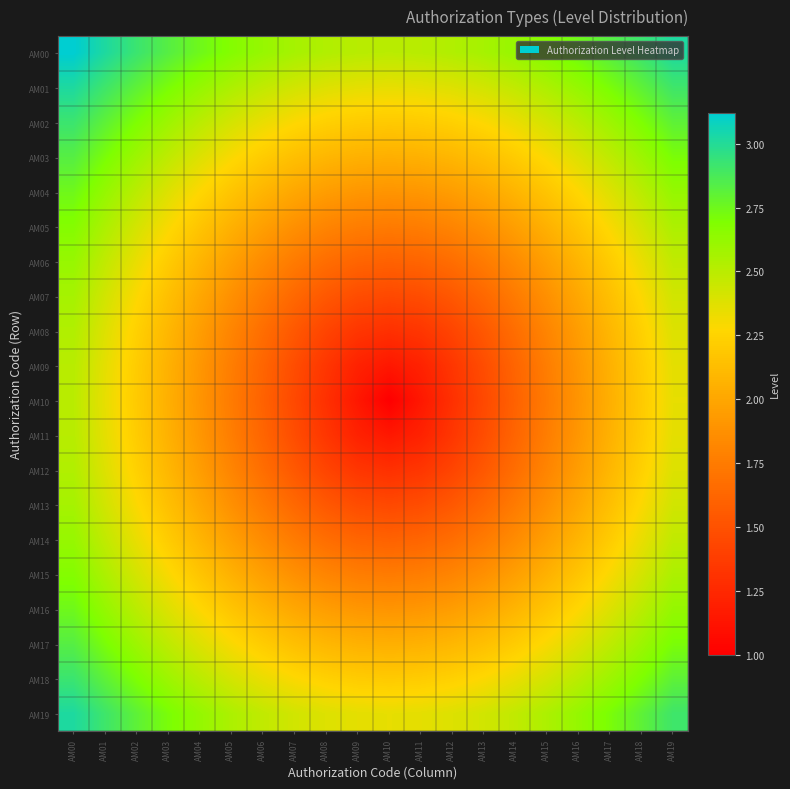

Reading right to left, transcribe all the data shown in this chart.

AM00: AM19=3.0	AM18=2.9	AM17=2.8	AM16=2.7	AM15=2.7	AM14=2.6	AM13=2.6	AM12=2.5	AM11=2.5	AM10=2.5	AM09=2.5	AM08=2.5	AM07=2.6	AM06=2.6	AM05=2.7	AM04=2.7	AM03=2.8	AM02=2.9	AM01=3.0	AM00=3.1
AM01: AM19=2.9	AM18=2.8	AM17=2.7	AM16=2.6	AM15=2.5	AM14=2.5	AM13=2.4	AM12=2.4	AM11=2.4	AM10=2.3	AM09=2.4	AM08=2.4	AM07=2.4	AM06=2.5	AM05=2.5	AM04=2.6	AM03=2.7	AM02=2.8	AM01=2.9	AM00=3.0
AM02: AM19=2.8	AM18=2.7	AM17=2.6	AM16=2.5	AM15=2.4	AM14=2.3	AM13=2.3	AM12=2.2	AM11=2.2	AM10=2.2	AM09=2.2	AM08=2.2	AM07=2.3	AM06=2.3	AM05=2.4	AM04=2.5	AM03=2.6	AM02=2.7	AM01=2.8	AM00=2.9
AM03: AM19=2.7	AM18=2.6	AM17=2.5	AM16=2.4	AM15=2.3	AM14=2.2	AM13=2.1	AM12=2.1	AM11=2.1	AM10=2.0	AM09=2.1	AM08=2.1	AM07=2.1	AM06=2.2	AM05=2.3	AM04=2.4	AM03=2.5	AM02=2.6	AM01=2.7	AM00=2.8
AM04: AM19=2.6	AM18=2.5	AM17=2.4	AM16=2.3	AM15=2.2	AM14=2.1	AM13=2.0	AM12=1.9	AM11=1.9	AM10=1.9	AM09=1.9	AM08=1.9	AM07=2.0	AM06=2.1	AM05=2.2	AM04=2.3	AM03=2.4	AM02=2.5	AM01=2.6	AM00=2.7
AM05: AM19=2.5	AM18=2.4	AM17=2.3	AM16=2.2	AM15=2.1	AM14=2.0	AM13=1.9	AM12=1.8	AM11=1.8	AM10=1.8	AM09=1.8	AM08=1.8	AM07=1.9	AM06=2.0	AM05=2.1	AM04=2.2	AM03=2.3	AM02=2.4	AM01=2.5	AM00=2.7
AM06: AM19=2.5	AM18=2.3	AM17=2.2	AM16=2.1	AM15=2.0	AM14=1.8	AM13=1.8	AM12=1.7	AM11=1.6	AM10=1.6	AM09=1.6	AM08=1.7	AM07=1.8	AM06=1.8	AM05=2.0	AM04=2.1	AM03=2.2	AM02=2.3	AM01=2.5	AM00=2.6
AM07: AM19=2.4	AM18=2.3	AM17=2.1	AM16=2.0	AM15=1.9	AM14=1.8	AM13=1.6	AM12=1.5	AM11=1.5	AM10=1.4	AM09=1.5	AM08=1.5	AM07=1.6	AM06=1.8	AM05=1.9	AM04=2.0	AM03=2.1	AM02=2.3	AM01=2.4	AM00=2.6
AM08: AM19=2.4	AM18=2.2	AM17=2.1	AM16=1.9	AM15=1.8	AM14=1.7	AM13=1.5	AM12=1.4	AM11=1.3	AM10=1.3	AM09=1.3	AM08=1.4	AM07=1.5	AM06=1.7	AM05=1.8	AM04=1.9	AM03=2.1	AM02=2.2	AM01=2.4	AM00=2.5
AM09: AM19=2.4	AM18=2.2	AM17=2.1	AM16=1.9	AM15=1.8	AM14=1.6	AM13=1.5	AM12=1.3	AM11=1.2	AM10=1.1	AM09=1.2	AM08=1.3	AM07=1.5	AM06=1.6	AM05=1.8	AM04=1.9	AM03=2.1	AM02=2.2	AM01=2.4	AM00=2.5
AM10: AM19=2.3	AM18=2.2	AM17=2.0	AM16=1.9	AM15=1.8	AM14=1.6	AM13=1.4	AM12=1.3	AM11=1.1	AM10=1.0	AM09=1.1	AM08=1.3	AM07=1.4	AM06=1.6	AM05=1.8	AM04=1.9	AM03=2.0	AM02=2.2	AM01=2.3	AM00=2.5
AM11: AM19=2.4	AM18=2.2	AM17=2.1	AM16=1.9	AM15=1.8	AM14=1.6	AM13=1.5	AM12=1.3	AM11=1.2	AM10=1.1	AM09=1.2	AM08=1.3	AM07=1.5	AM06=1.6	AM05=1.8	AM04=1.9	AM03=2.1	AM02=2.2	AM01=2.4	AM00=2.5
AM12: AM19=2.4	AM18=2.2	AM17=2.1	AM16=1.9	AM15=1.8	AM14=1.7	AM13=1.5	AM12=1.4	AM11=1.3	AM10=1.3	AM09=1.3	AM08=1.4	AM07=1.5	AM06=1.7	AM05=1.8	AM04=1.9	AM03=2.1	AM02=2.2	AM01=2.4	AM00=2.5
AM13: AM19=2.4	AM18=2.3	AM17=2.1	AM16=2.0	AM15=1.9	AM14=1.8	AM13=1.6	AM12=1.5	AM11=1.5	AM10=1.4	AM09=1.5	AM08=1.5	AM07=1.6	AM06=1.8	AM05=1.9	AM04=2.0	AM03=2.1	AM02=2.3	AM01=2.4	AM00=2.6
AM14: AM19=2.5	AM18=2.3	AM17=2.2	AM16=2.1	AM15=2.0	AM14=1.8	AM13=1.8	AM12=1.7	AM11=1.6	AM10=1.6	AM09=1.6	AM08=1.7	AM07=1.8	AM06=1.8	AM05=2.0	AM04=2.1	AM03=2.2	AM02=2.3	AM01=2.5	AM00=2.6
AM15: AM19=2.5	AM18=2.4	AM17=2.3	AM16=2.2	AM15=2.1	AM14=2.0	AM13=1.9	AM12=1.8	AM11=1.8	AM10=1.8	AM09=1.8	AM08=1.8	AM07=1.9	AM06=2.0	AM05=2.1	AM04=2.2	AM03=2.3	AM02=2.4	AM01=2.5	AM00=2.7
AM16: AM19=2.6	AM18=2.5	AM17=2.4	AM16=2.3	AM15=2.2	AM14=2.1	AM13=2.0	AM12=1.9	AM11=1.9	AM10=1.9	AM09=1.9	AM08=1.9	AM07=2.0	AM06=2.1	AM05=2.2	AM04=2.3	AM03=2.4	AM02=2.5	AM01=2.6	AM00=2.7
AM17: AM19=2.7	AM18=2.6	AM17=2.5	AM16=2.4	AM15=2.3	AM14=2.2	AM13=2.1	AM12=2.1	AM11=2.1	AM10=2.0	AM09=2.1	AM08=2.1	AM07=2.1	AM06=2.2	AM05=2.3	AM04=2.4	AM03=2.5	AM02=2.6	AM01=2.7	AM00=2.8
AM18: AM19=2.8	AM18=2.7	AM17=2.6	AM16=2.5	AM15=2.4	AM14=2.3	AM13=2.3	AM12=2.2	AM11=2.2	AM10=2.2	AM09=2.2	AM08=2.2	AM07=2.3	AM06=2.3	AM05=2.4	AM04=2.5	AM03=2.6	AM02=2.7	AM01=2.8	AM00=2.9
AM19: AM19=2.9	AM18=2.8	AM17=2.7	AM16=2.6	AM15=2.5	AM14=2.5	AM13=2.4	AM12=2.4	AM11=2.4	AM10=2.3	AM09=2.4	AM08=2.4	AM07=2.4	AM06=2.5	AM05=2.5	AM04=2.6	AM03=2.7	AM02=2.8	AM01=2.9	AM00=3.0